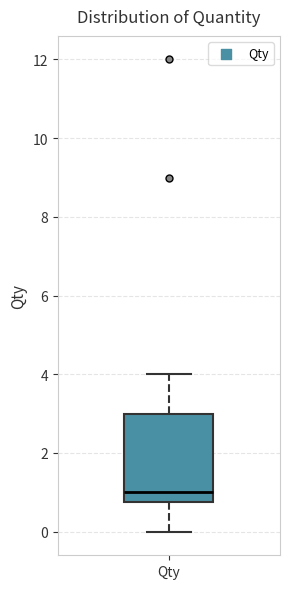

Where does the upper whisker of the box for Qty end on the y-axis? The values are not printed on the chart, so give them approximately, as read against the axis.

4.0